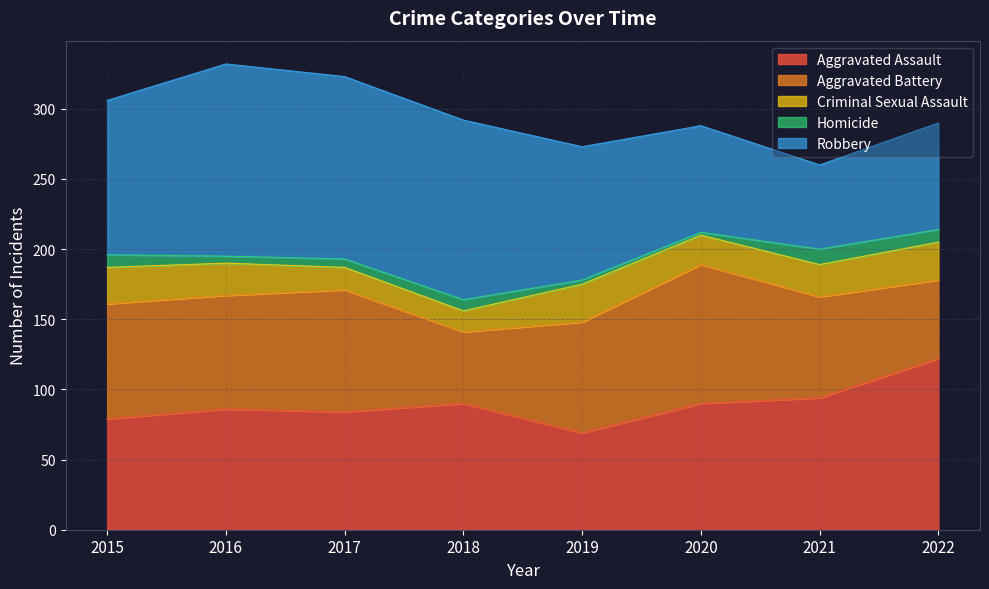

What is the approximate value of Homicide at 2016?

5